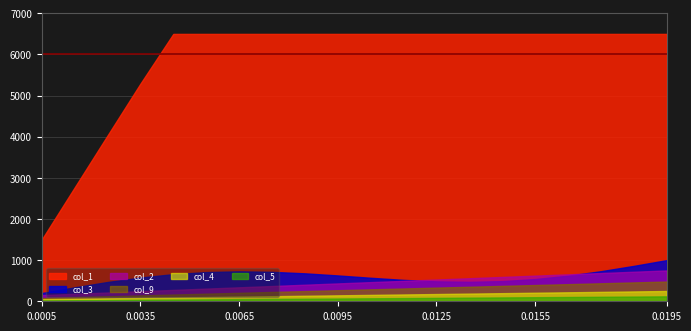

At how many categories does at least one series exceed 0?

20